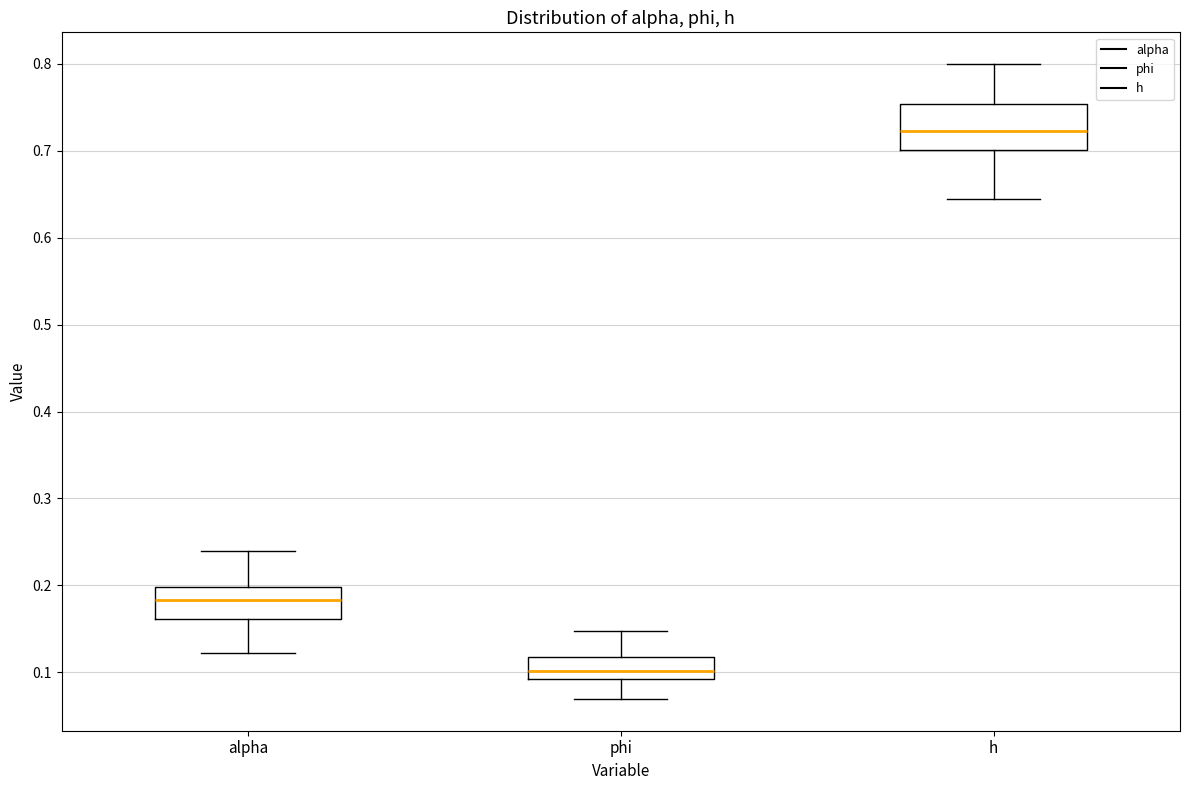

Where does the lower whisker of the box for alpha end on the y-axis? The values are not printed on the chart, so give them approximately, as read against the axis.

0.12